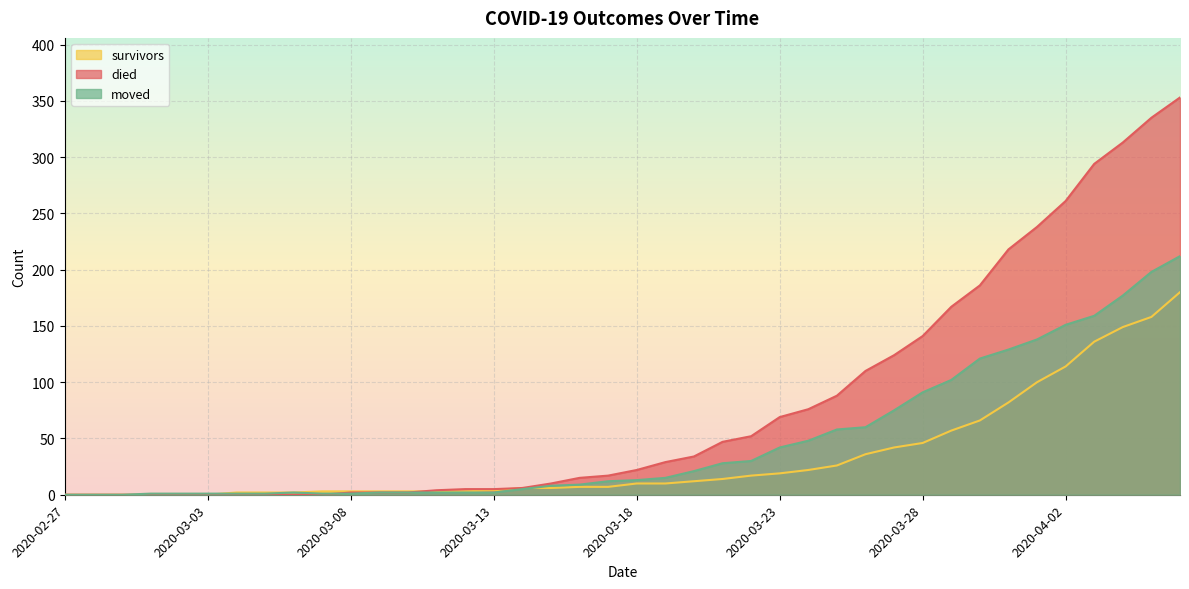

The value of survivors at 2020-03-26 is 17. True or false?

False